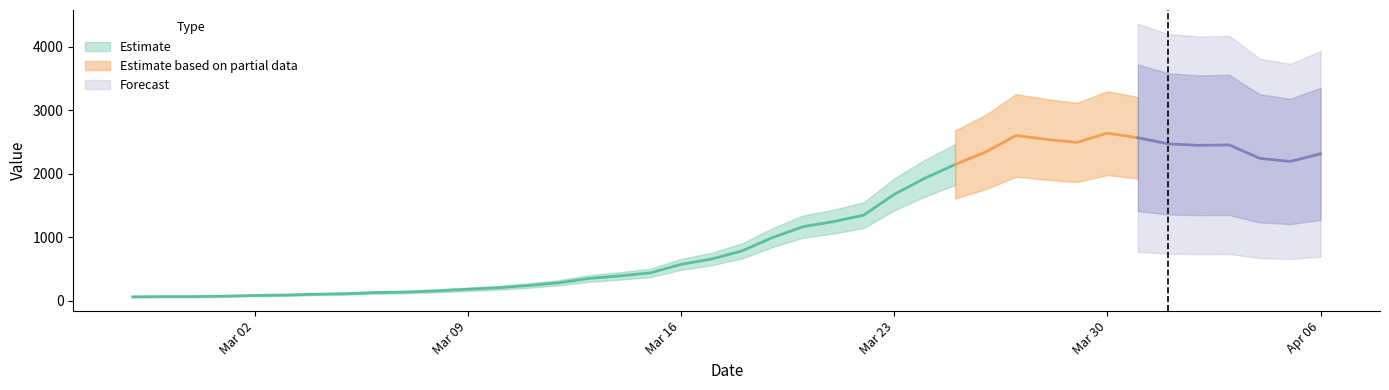

What is the smallest value displayed?

61